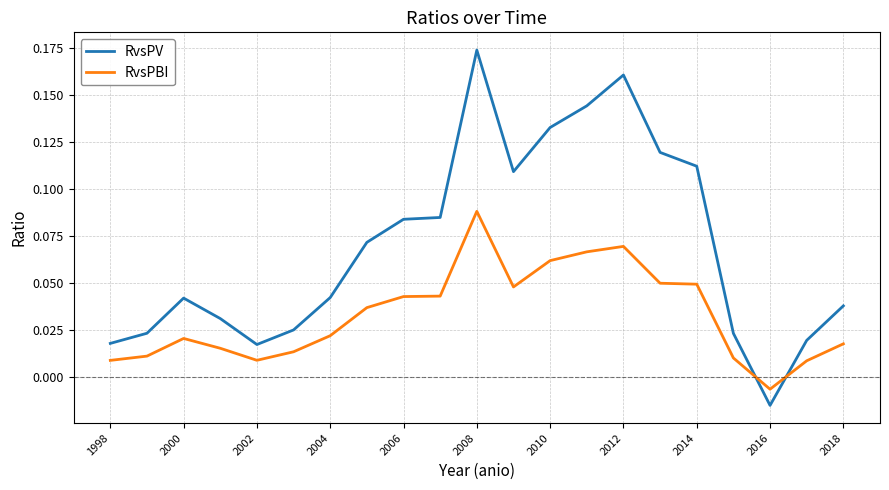

List the series in order of their overall mean, highest first.

RvsPV, RvsPBI